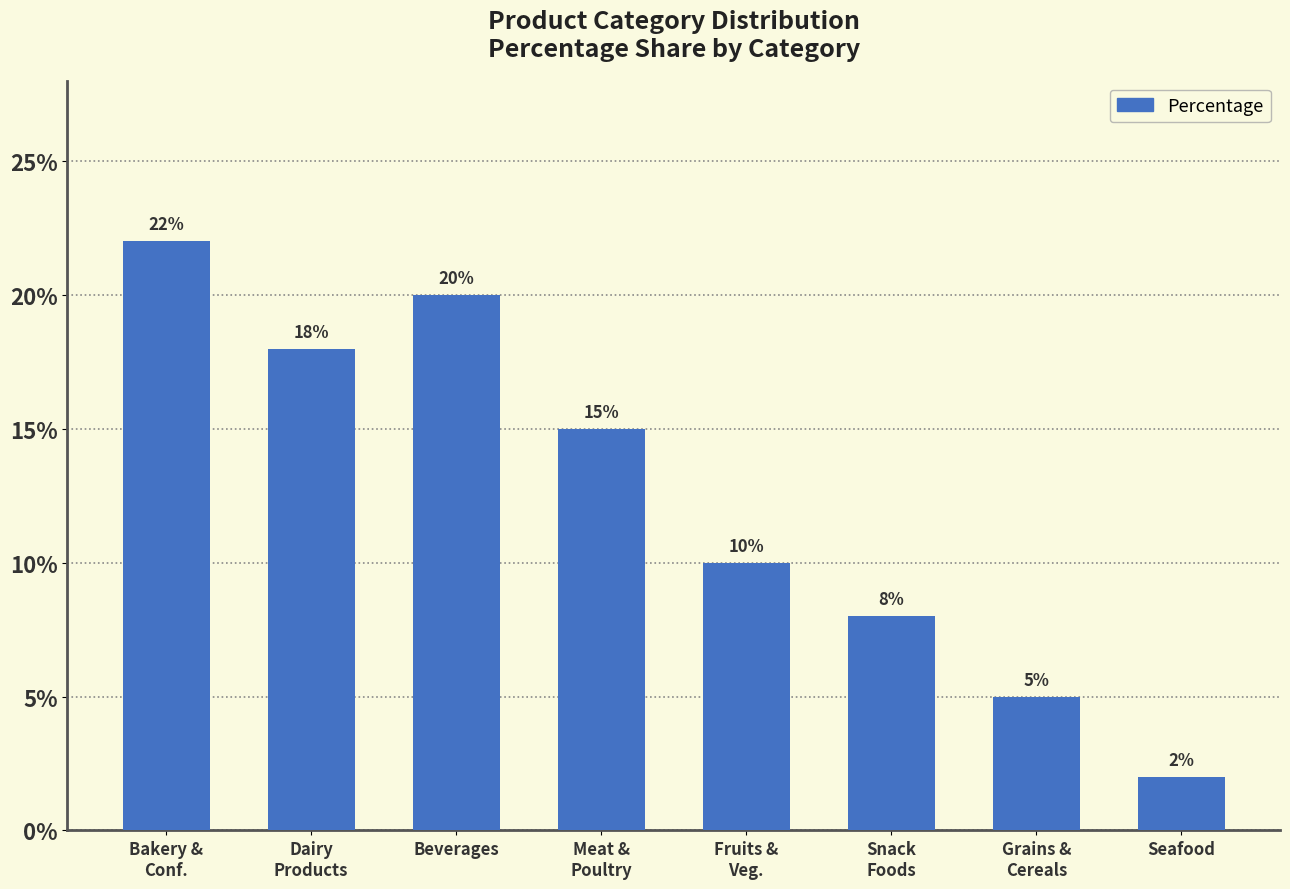

What is the sum of all values?

100